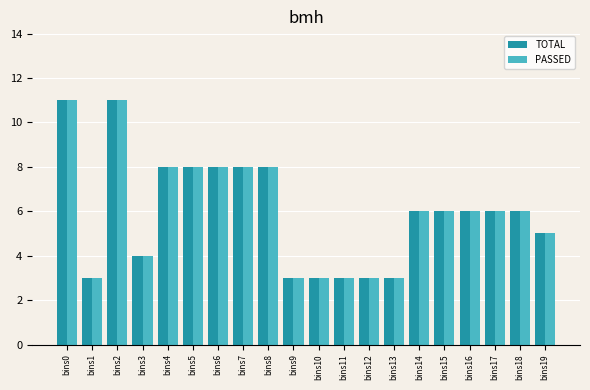

What is the greatest value displayed?

11